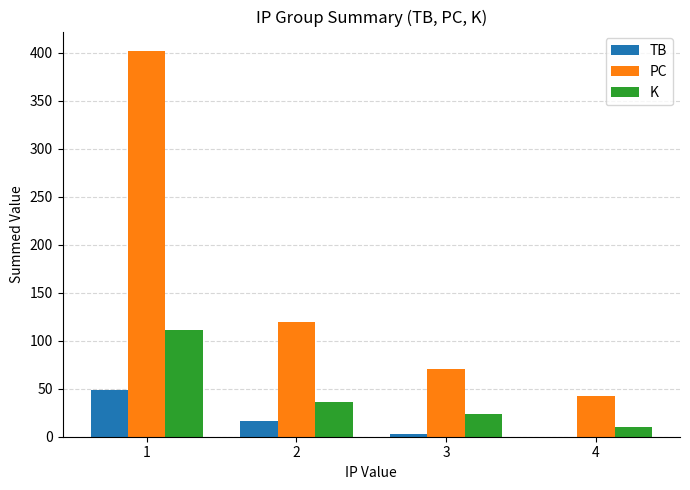

How many data points does each series have?

4